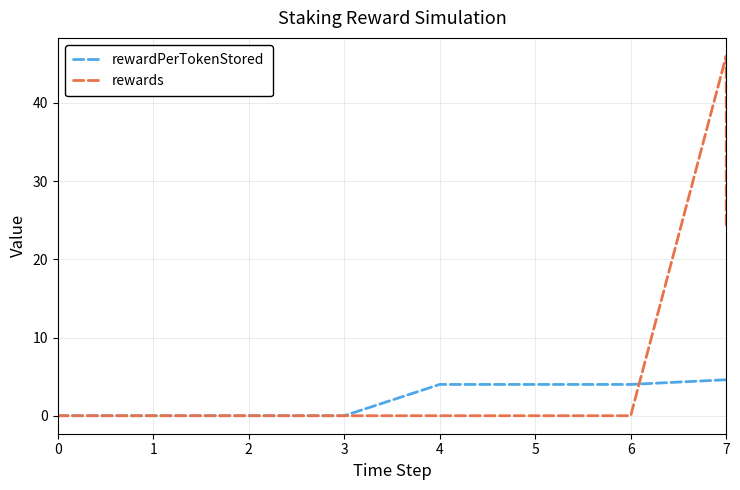

Between which two adjacent categories do rewardPerTokenStored and rewards first intersect?

6 and 7